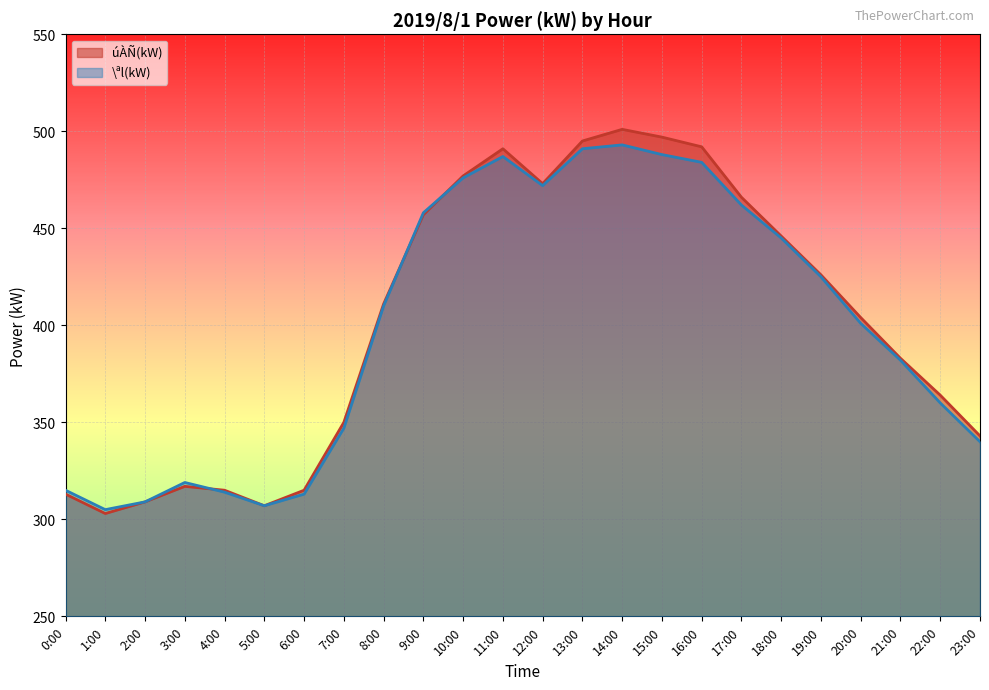

What is the approximate value of \ªl(kW) at 4:00?

314